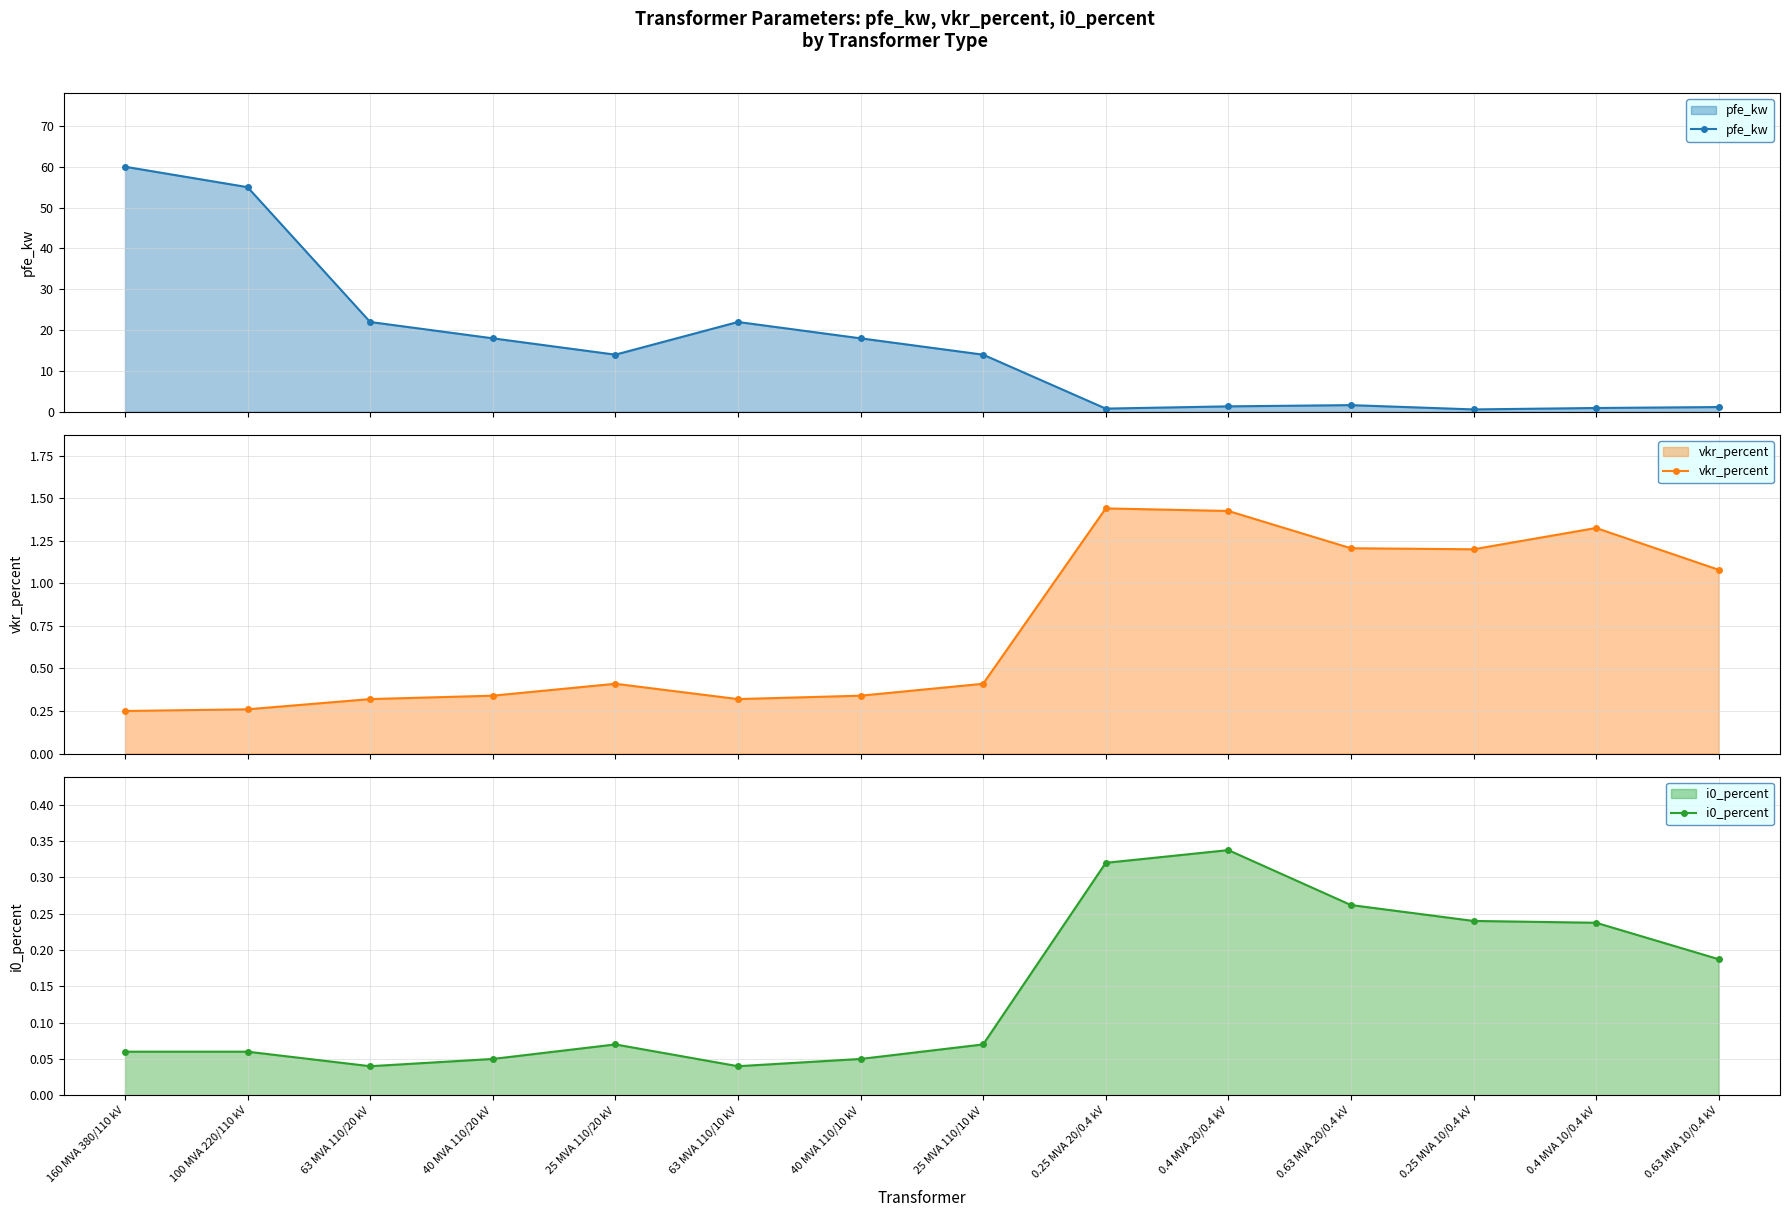

Reading left to right, list all the values displayed in this chart.

pfe_kw: 60.0	55.0	22.0	18.0	14.0	22.0	18.0	14.0	0.8	1.4	1.6	0.6	0.9	1.2
vkr_percent: 0.2	0.3	0.3	0.3	0.4	0.3	0.3	0.4	1.4	1.4	1.2	1.2	1.3	1.1
i0_percent: 0.1	0.1	0.0	0.1	0.1	0.0	0.1	0.1	0.3	0.3	0.3	0.2	0.2	0.2